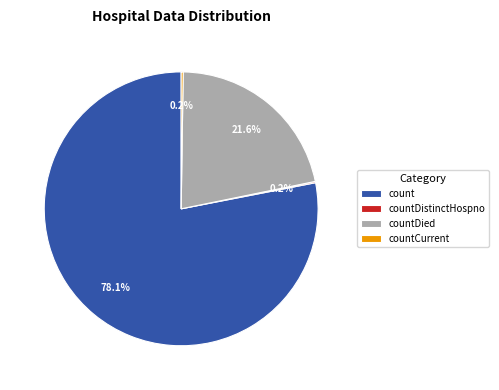

Which slice is the largest?

count